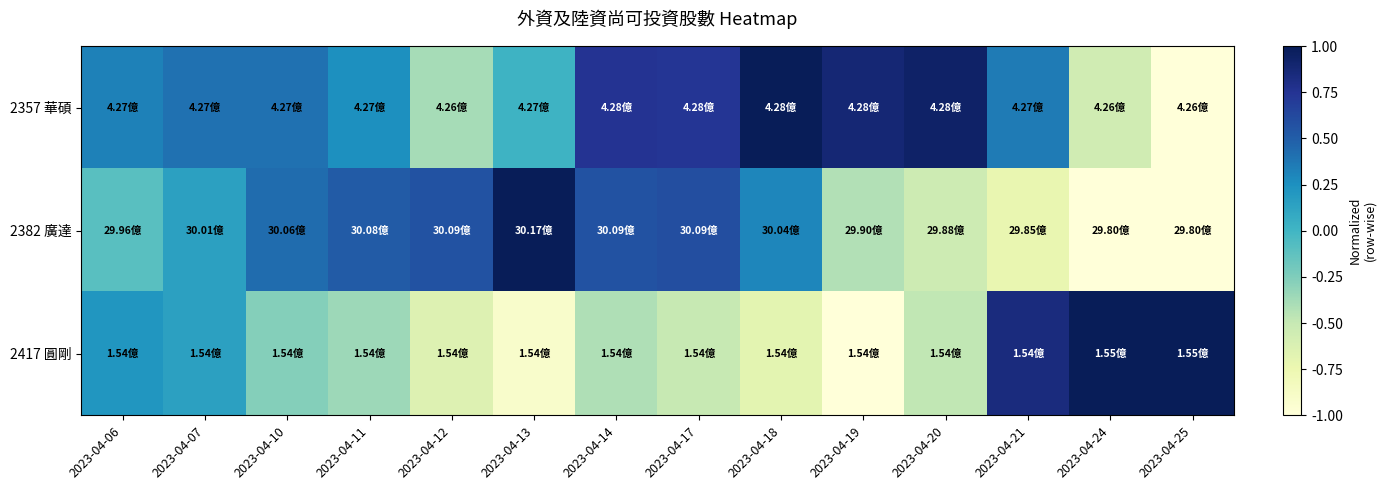

Reading left to right, what are all the values shown in this chart?

2357 華碩: 2023-04-06=0.3	2023-04-07=0.4	2023-04-10=0.4	2023-04-11=0.3	2023-04-12=-0.4	2023-04-13=0.0	2023-04-14=0.8	2023-04-17=0.7	2023-04-18=1.0	2023-04-19=0.9	2023-04-20=0.9	2023-04-21=0.4	2023-04-24=-0.6	2023-04-25=-1.0
2382 廣達: 2023-04-06=-0.1	2023-04-07=0.1	2023-04-10=0.4	2023-04-11=0.5	2023-04-12=0.6	2023-04-13=1.0	2023-04-14=0.6	2023-04-17=0.6	2023-04-18=0.3	2023-04-19=-0.4	2023-04-20=-0.5	2023-04-21=-0.7	2023-04-24=-1.0	2023-04-25=-1.0
2417 圓剛: 2023-04-06=0.2	2023-04-07=0.1	2023-04-10=-0.3	2023-04-11=-0.4	2023-04-12=-0.6	2023-04-13=-0.9	2023-04-14=-0.4	2023-04-17=-0.5	2023-04-18=-0.7	2023-04-19=-1.0	2023-04-20=-0.5	2023-04-21=0.8	2023-04-24=1.0	2023-04-25=1.0